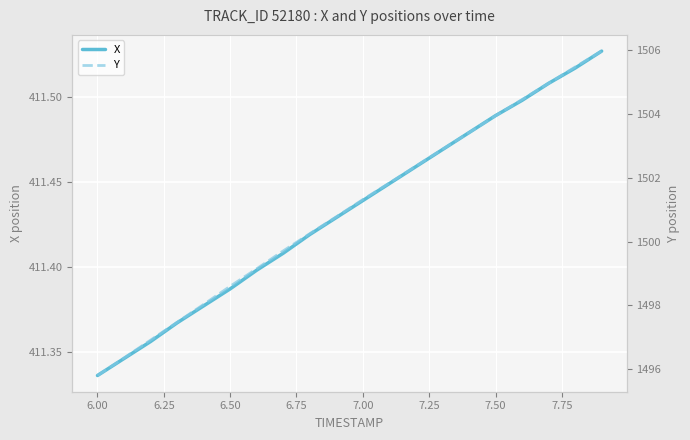

Where is X nearest to the value 411?

6.00